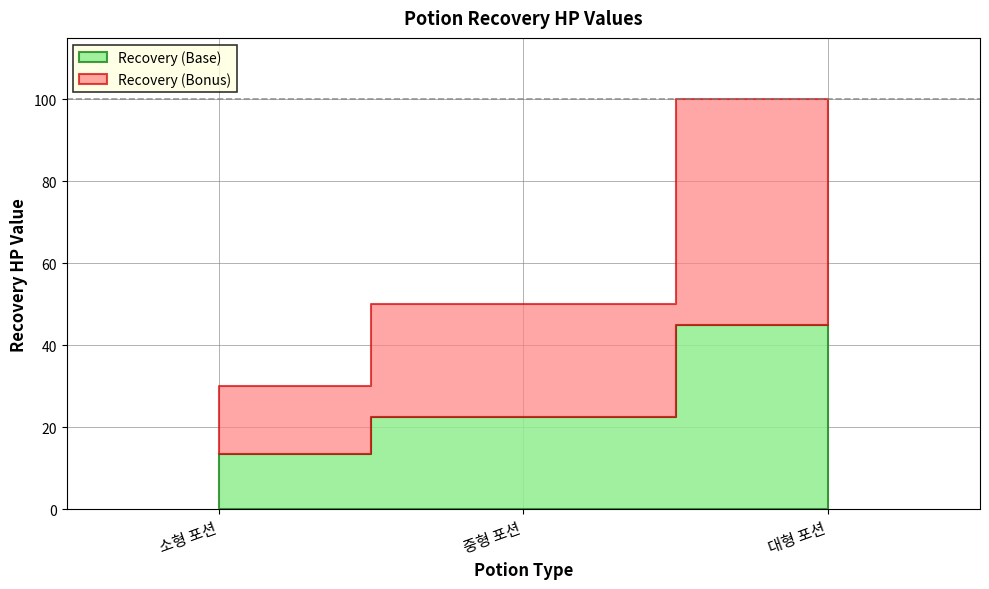

What is the maximum value shown in the chart?

100